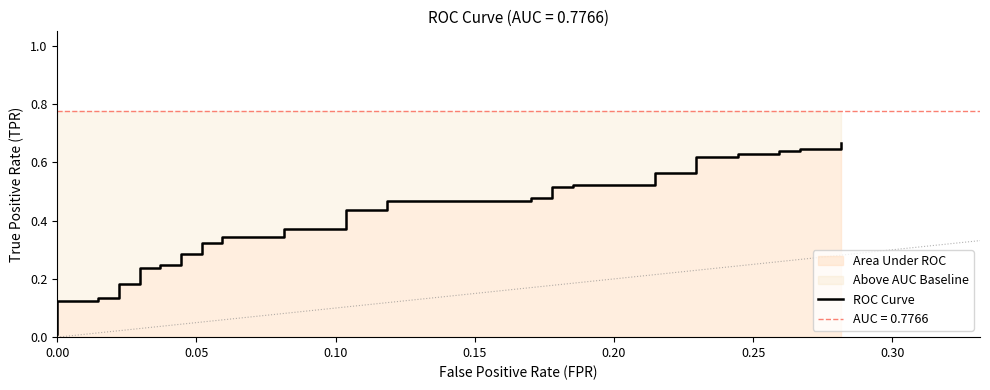

Reading left to right, what are all the values shown in this chart?

0.0	0.1	0.1	0.1	0.1	0.2	0.2	0.2	0.2	0.2	0.2	0.3	0.3	0.3	0.3	0.3	0.3	0.4	0.4	0.4	0.4	0.5	0.5	0.5	0.5	0.5	0.5	0.5	0.5	0.6	0.6	0.6	0.6	0.6	0.6	0.6	0.6	0.6	0.6	0.7